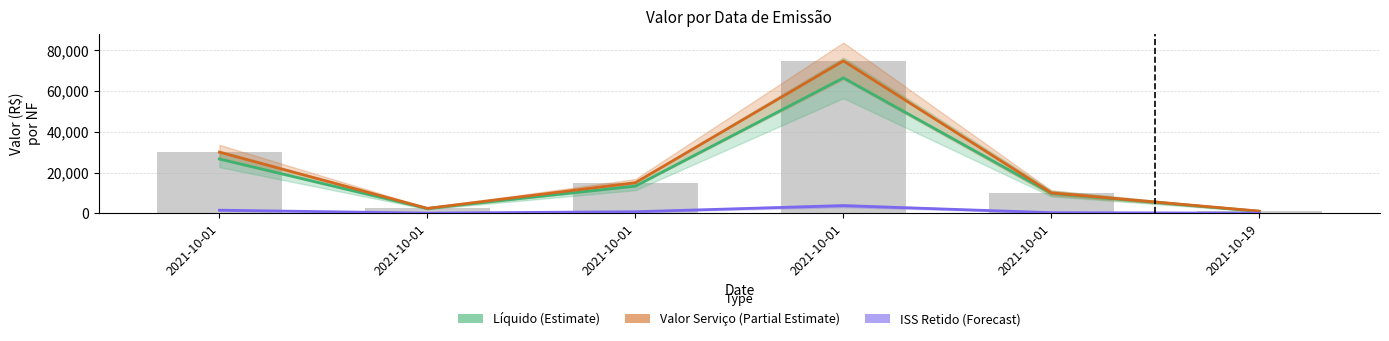

True or false: Líquido (Estimate) has a value of 13327.5 at 2021-10-01.

True